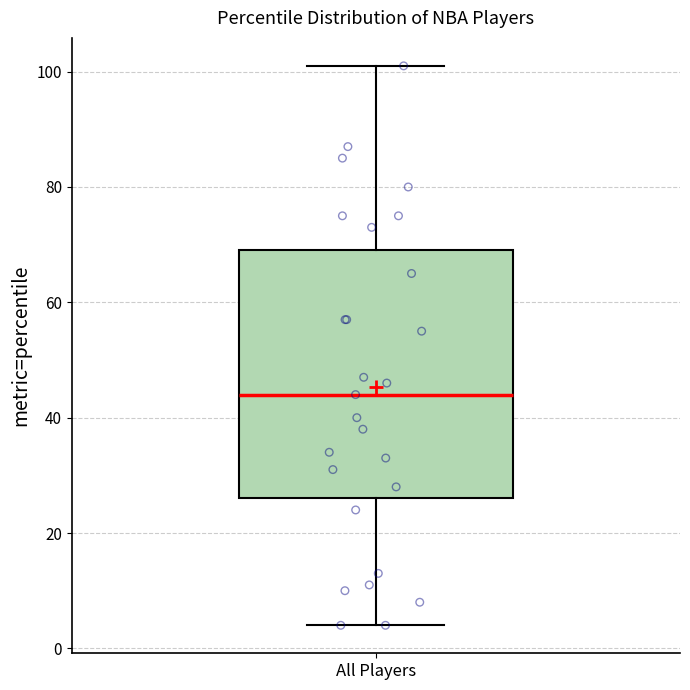

Transcribe this box plot: give where the median line is, the range the box spans, and where the two whiskers end, as read against the y-axis. The values are not printed on the chart, so give them approximately, as read against the axis.

median 44, box 26 to 70, whiskers 4 to 102